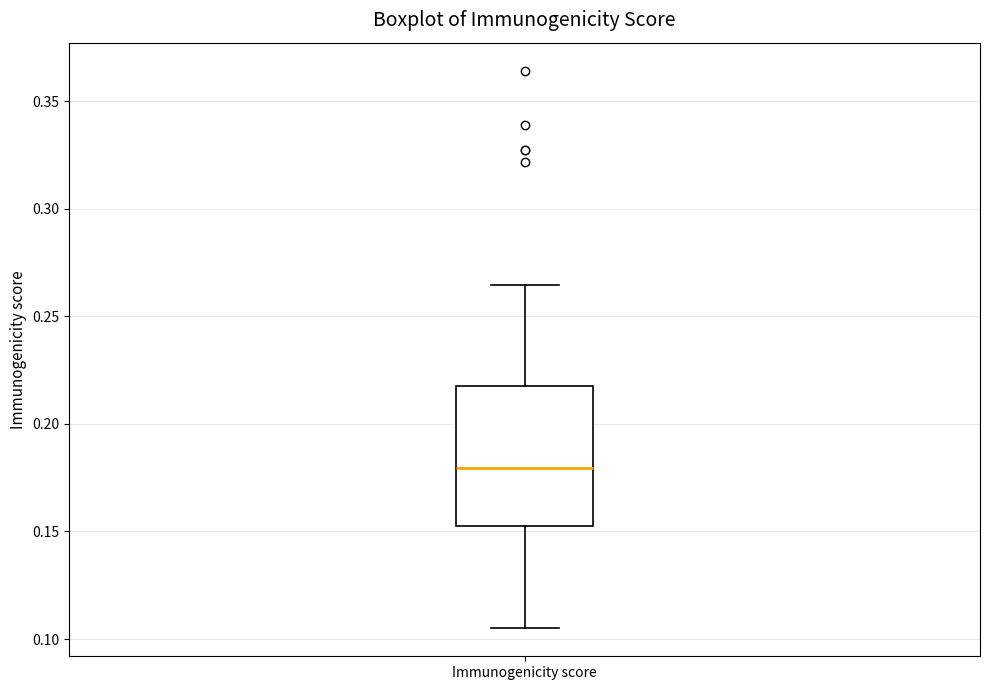

Transcribe this box plot: give where the median line is, the range the box spans, and where the two whiskers end, as read against the y-axis. The values are not printed on the chart, so give them approximately, as read against the axis.

median 0.180, box 0.155 to 0.220, whiskers 0.105 to 0.265